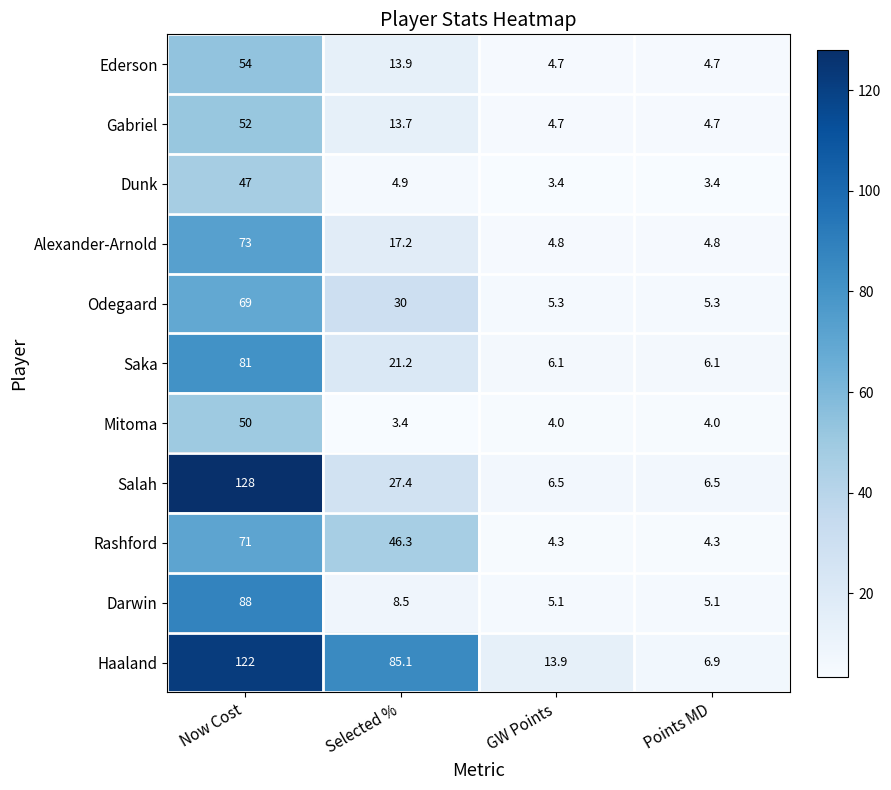

What is the difference between the maximum and minimum values in the Gabriel series?

47.3